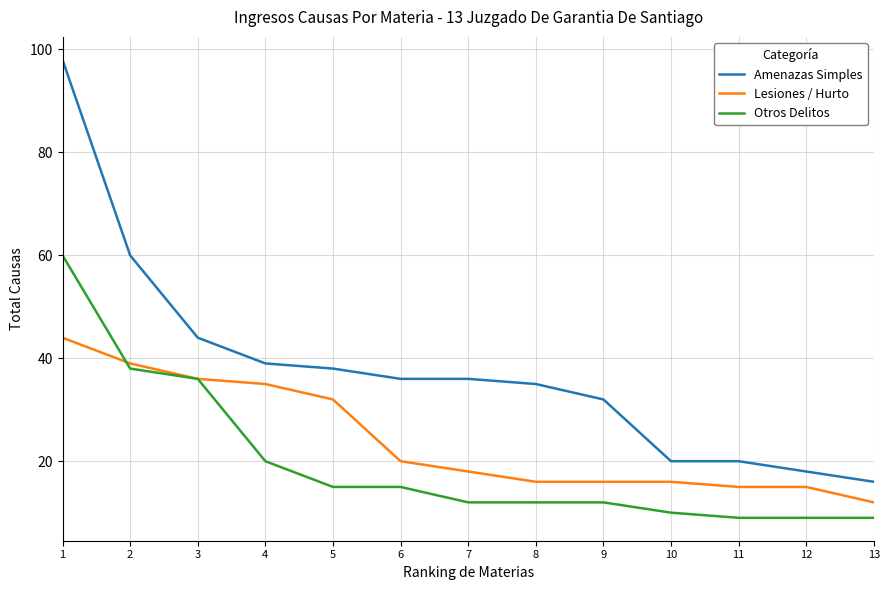

Is the value of Otros Delitos at 7 greater than the value of Lesiones / Hurto at 12?

No